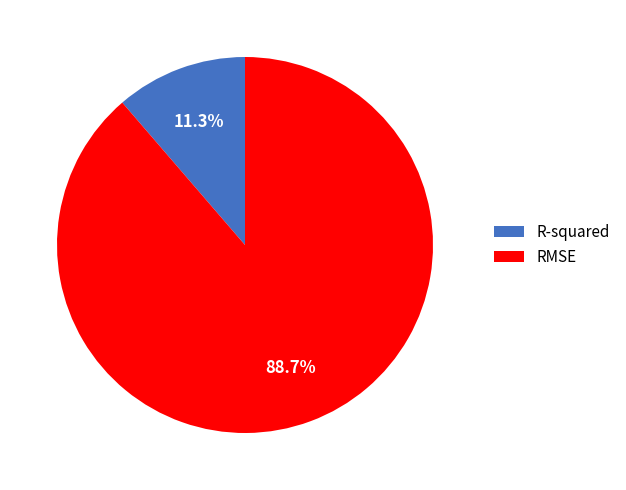

Is there any slice that represents more than half of the pie?

Yes